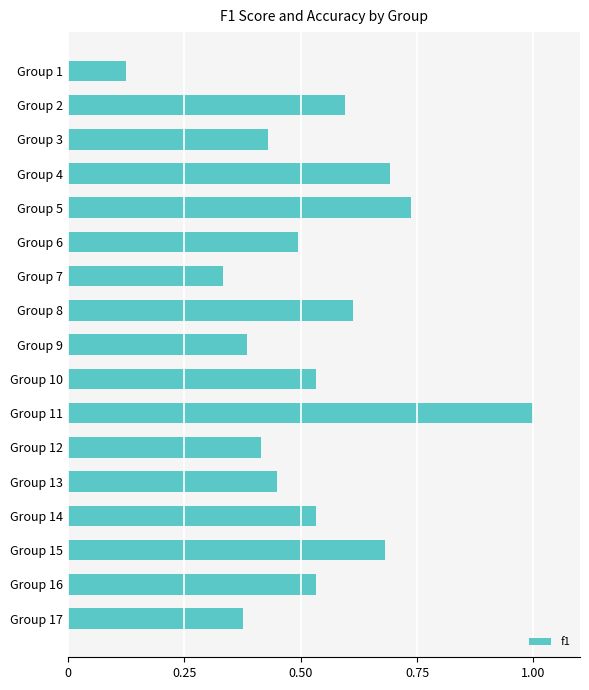

Count the number of data series in this chart.

1